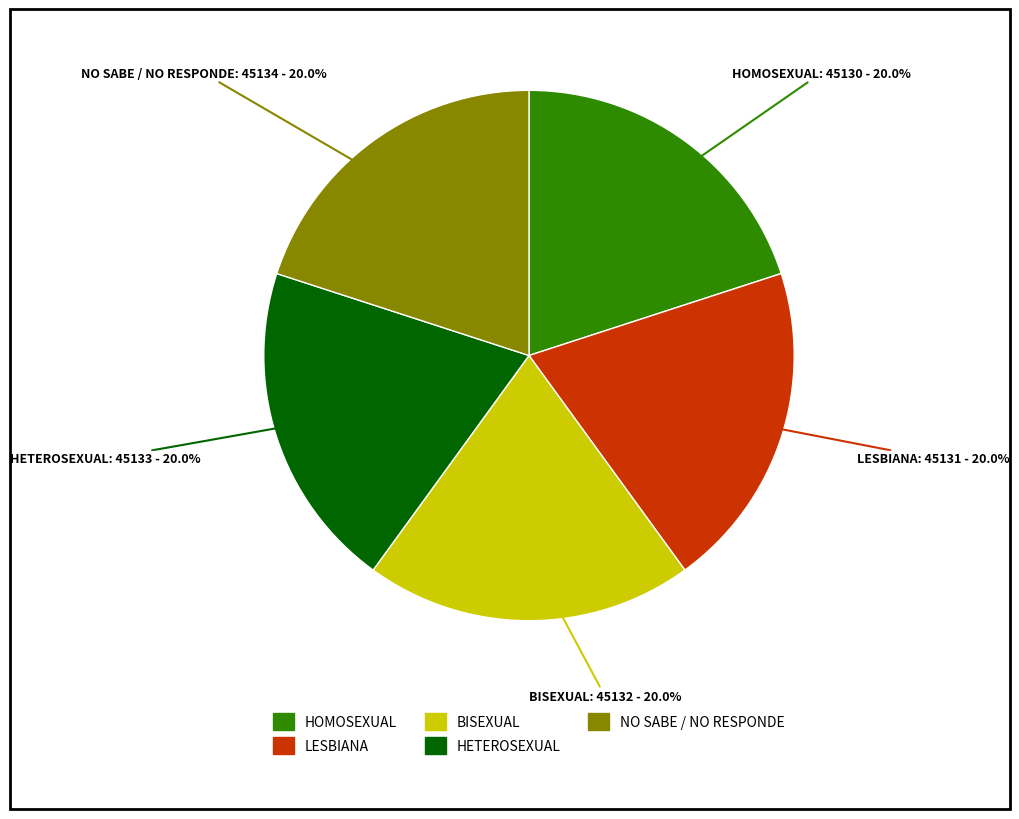

Is LESBIANA the majority of the pie?

No